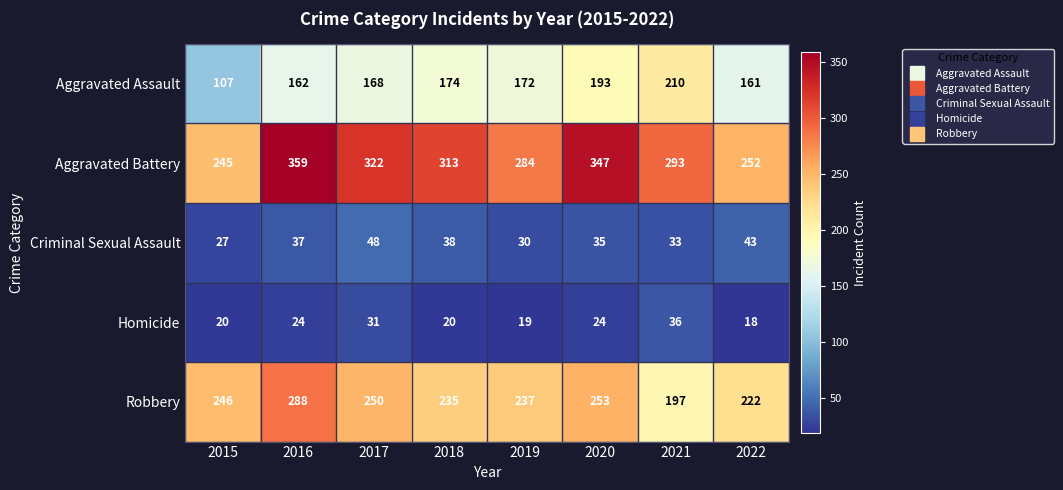

What is the average value of the Criminal Sexual Assault series?

36